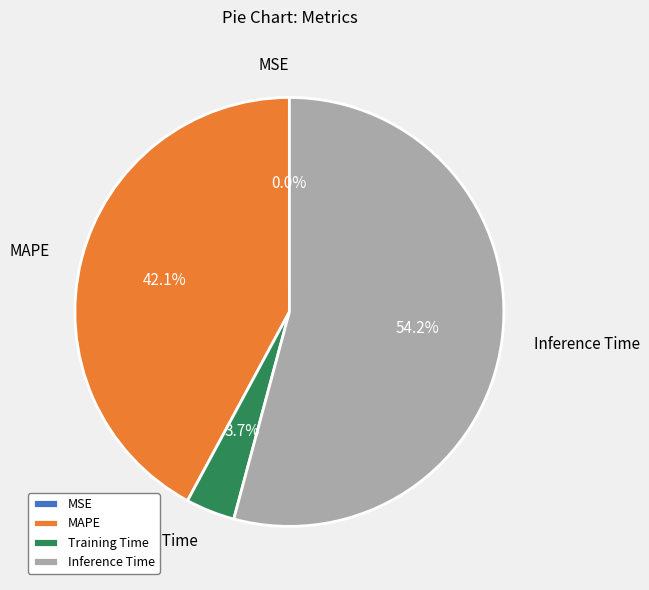

Which category accounts for the majority?

Inference Time